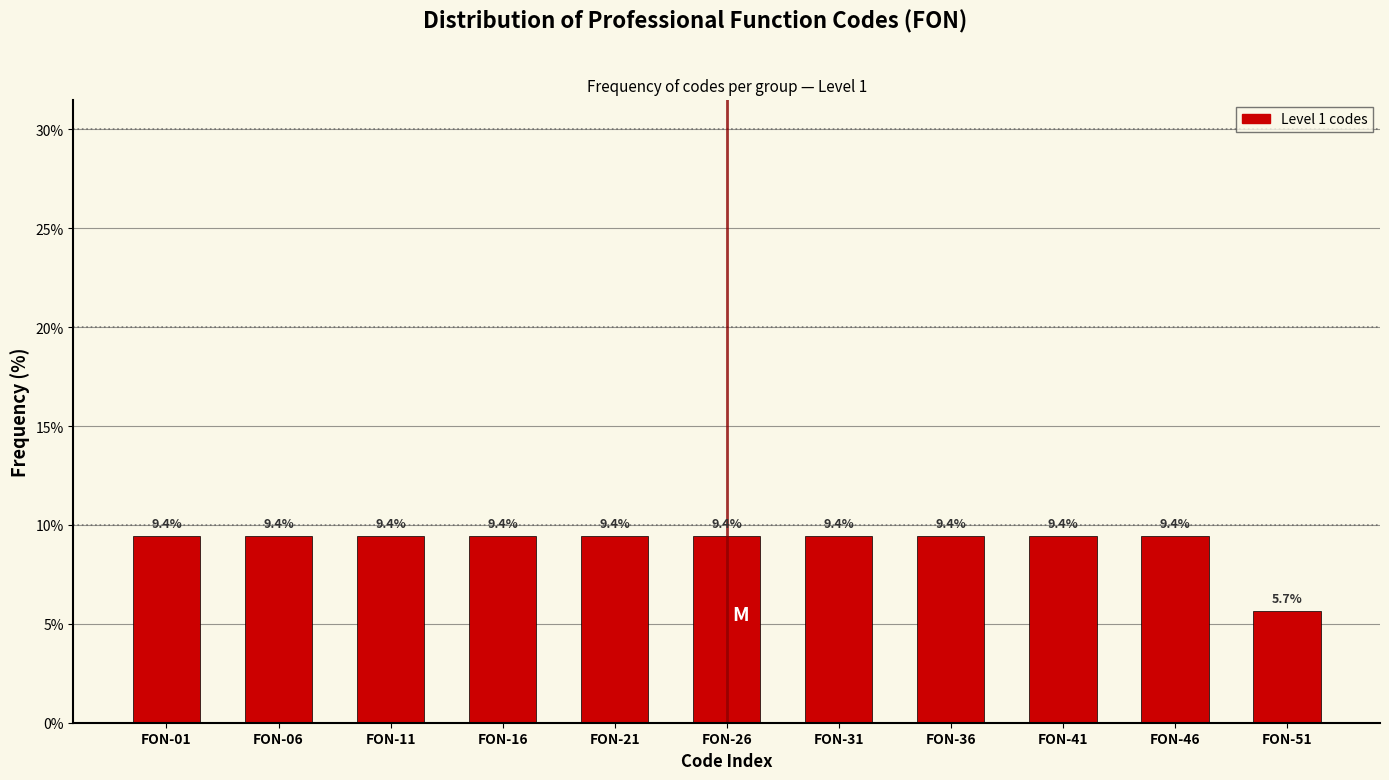

Reading right to left, extract all data points from this chart.

5.7	9.4	9.4	9.4	9.4	9.4	9.4	9.4	9.4	9.4	9.4